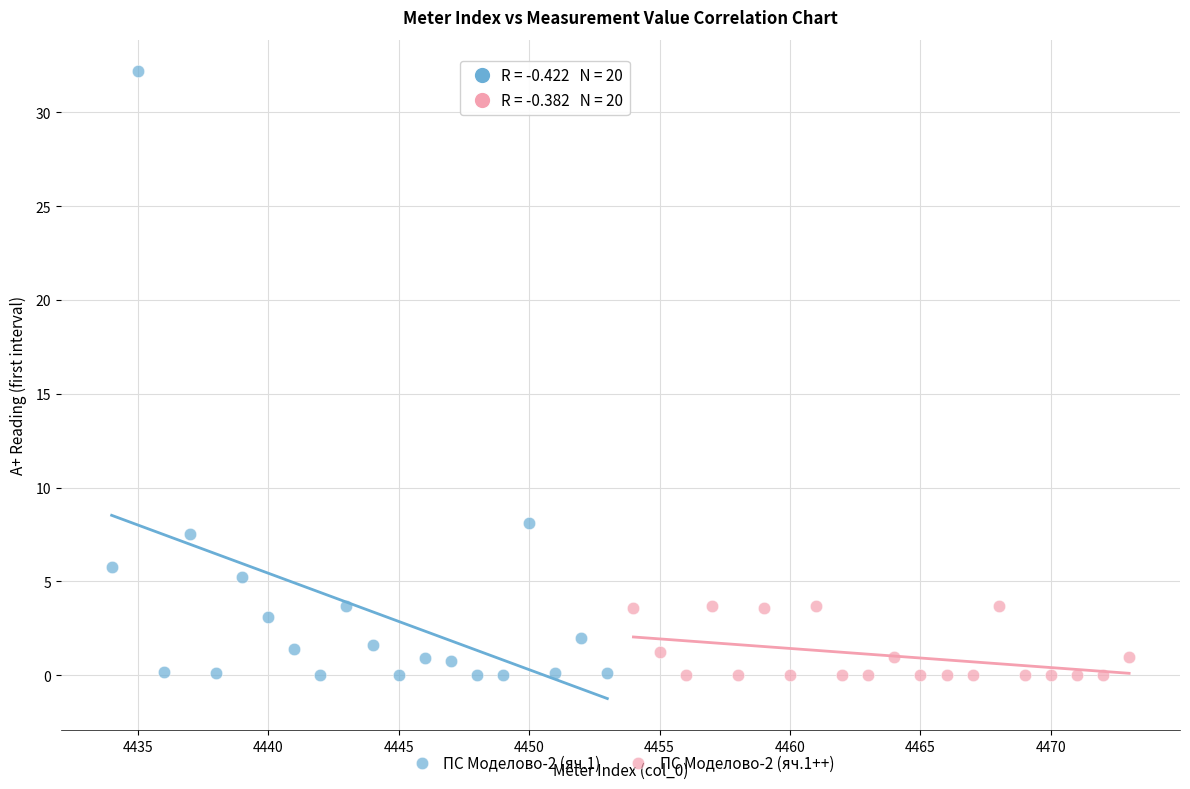

Which series contains the highest Y value?

ПС Моделово-2 (яч.1)